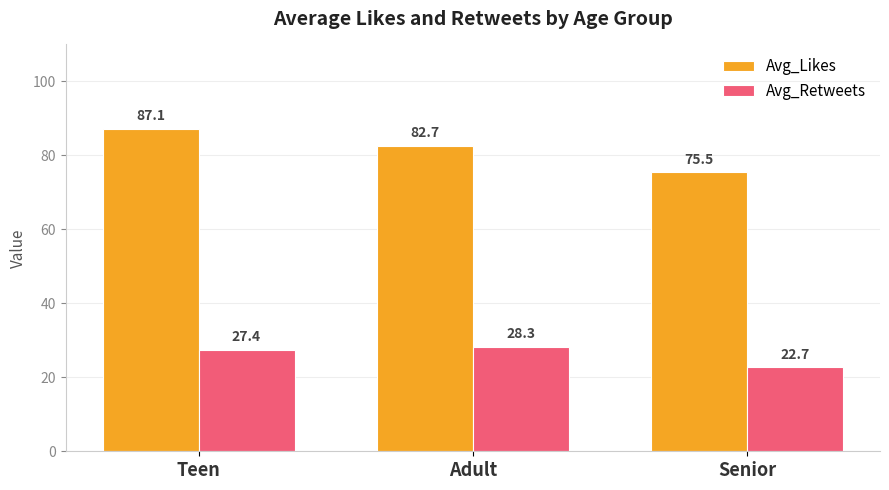

Reading left to right, list all the values displayed in this chart.

Avg_Likes: 87.1	82.7	75.5
Avg_Retweets: 27.4	28.3	22.7